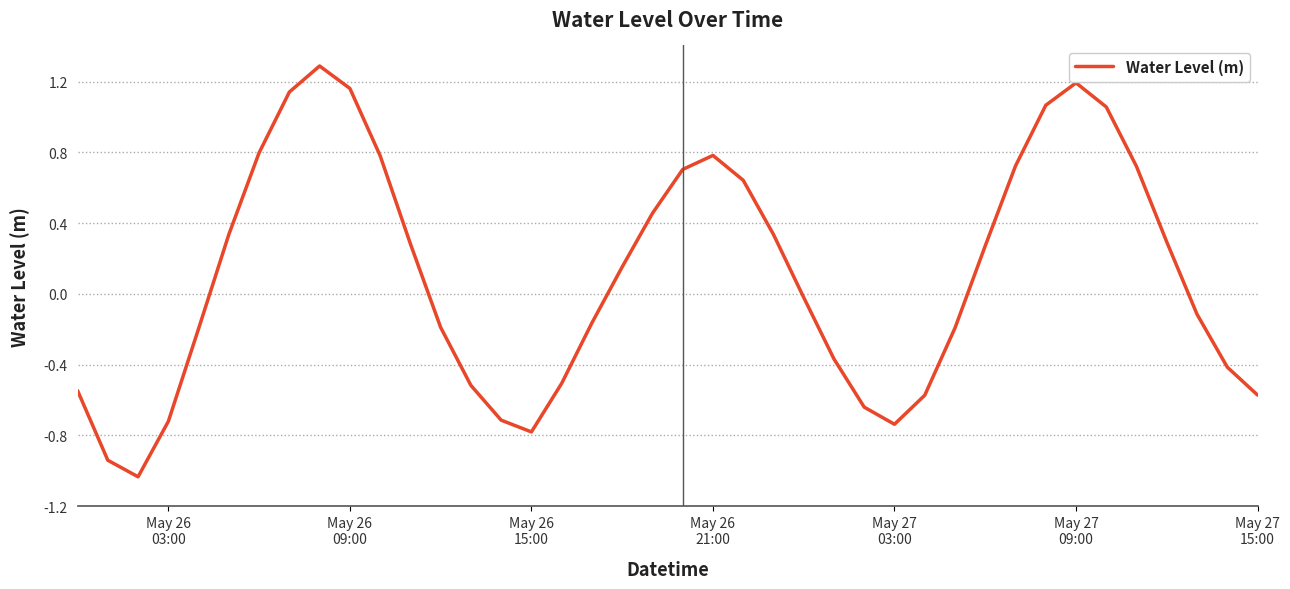

Does the chart have visible grid lines?

Yes